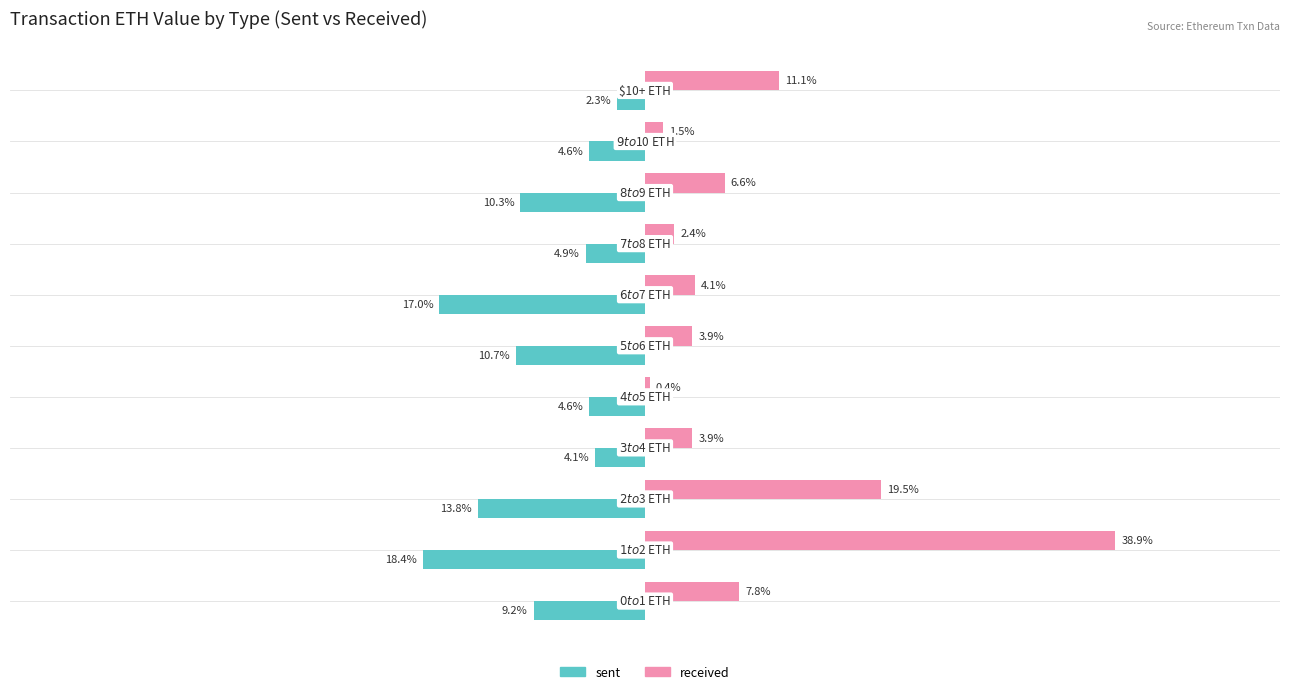

List the series in order of their peak value, lowest first.

sent, received